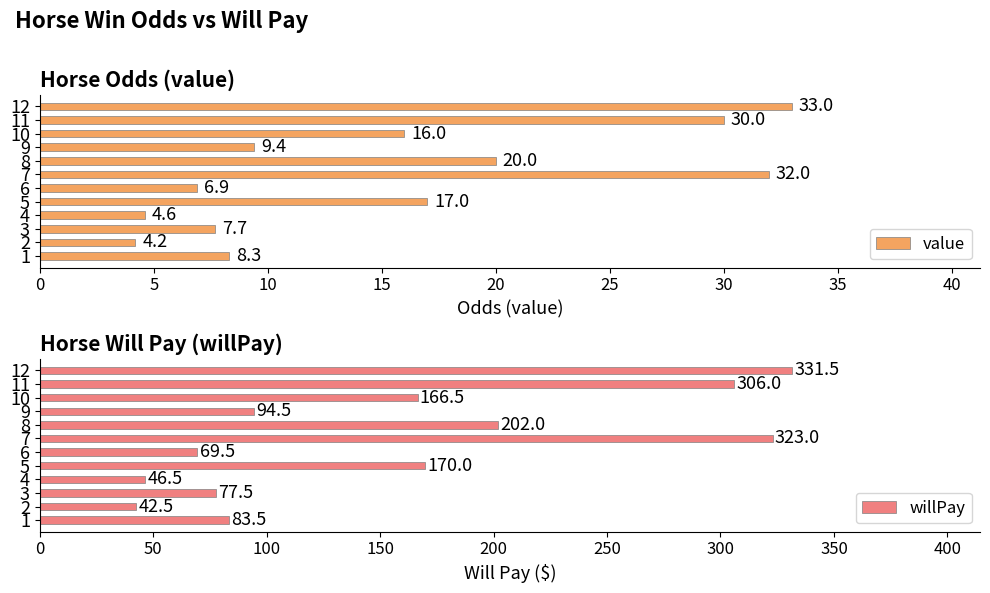

Which category has the highest value in the value series?

12